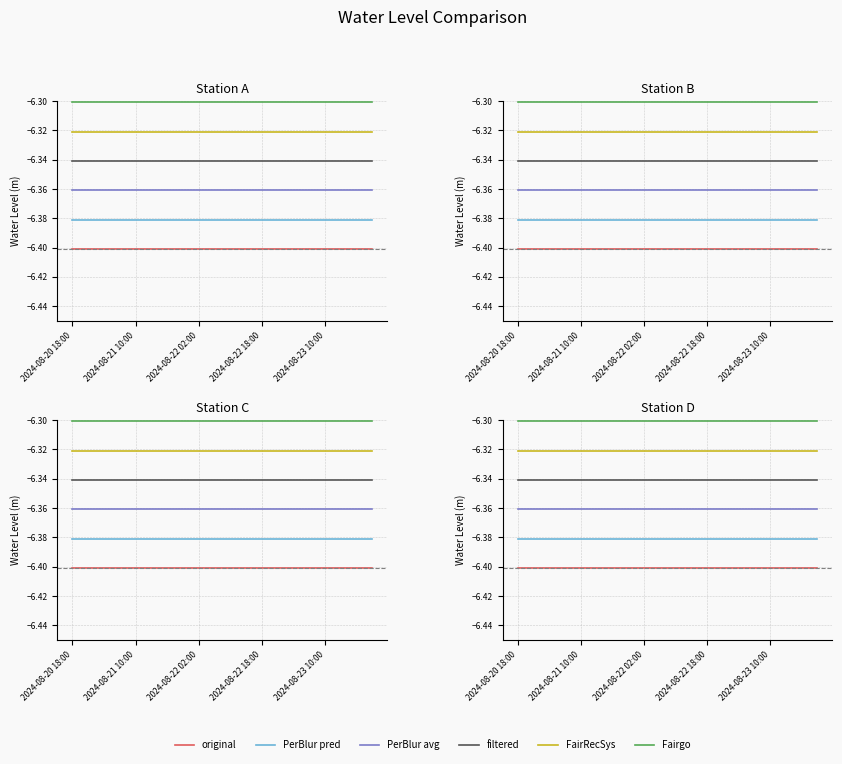

Reading left to right, extract all data points from this chart.

original: -6.4	-6.4	-6.4	-6.4	-6.4	-6.4	-6.4	-6.4	-6.4	-6.4	-6.4	-6.4	-6.4	-6.4	-6.4	-6.4	-6.4	-6.4	-6.4	-6.4
PerBlur pred: -6.4	-6.4	-6.4	-6.4	-6.4	-6.4	-6.4	-6.4	-6.4	-6.4	-6.4	-6.4	-6.4	-6.4	-6.4	-6.4	-6.4	-6.4	-6.4	-6.4
PerBlur avg: -6.4	-6.4	-6.4	-6.4	-6.4	-6.4	-6.4	-6.4	-6.4	-6.4	-6.4	-6.4	-6.4	-6.4	-6.4	-6.4	-6.4	-6.4	-6.4	-6.4
filtered: -6.3	-6.3	-6.3	-6.3	-6.3	-6.3	-6.3	-6.3	-6.3	-6.3	-6.3	-6.3	-6.3	-6.3	-6.3	-6.3	-6.3	-6.3	-6.3	-6.3
FairRecSys: -6.3	-6.3	-6.3	-6.3	-6.3	-6.3	-6.3	-6.3	-6.3	-6.3	-6.3	-6.3	-6.3	-6.3	-6.3	-6.3	-6.3	-6.3	-6.3	-6.3
Fairgo: -6.3	-6.3	-6.3	-6.3	-6.3	-6.3	-6.3	-6.3	-6.3	-6.3	-6.3	-6.3	-6.3	-6.3	-6.3	-6.3	-6.3	-6.3	-6.3	-6.3